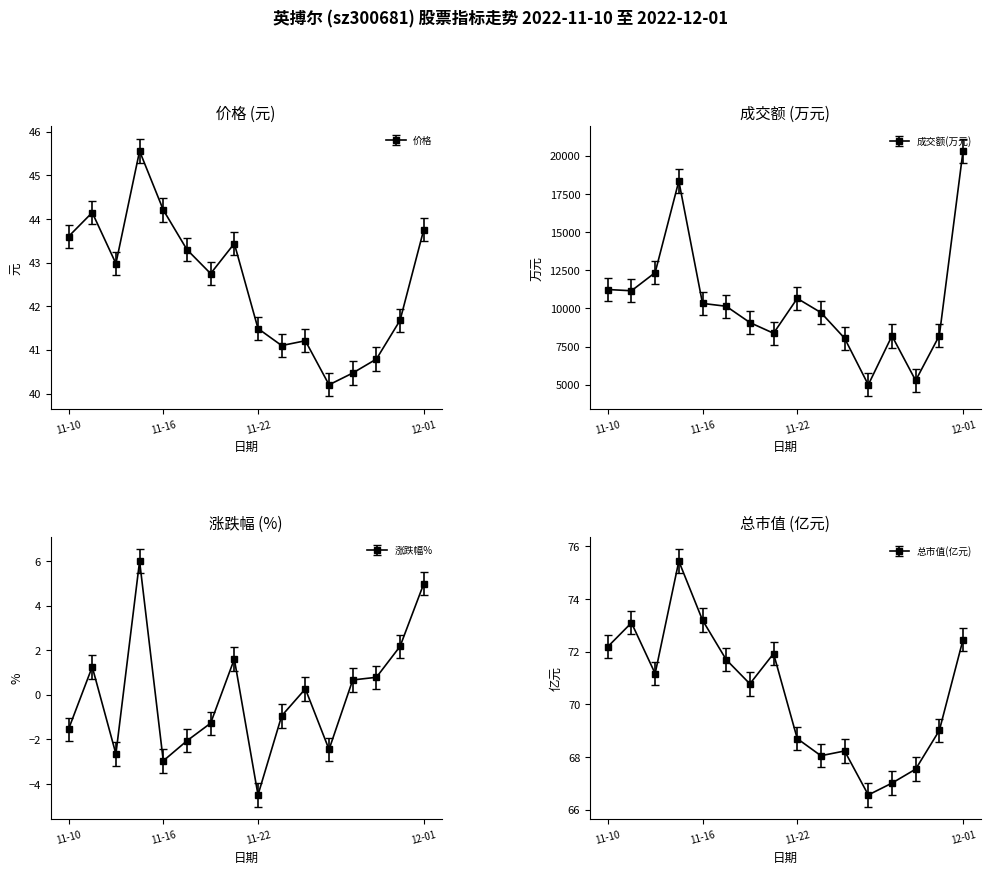

True or false: 总市值(亿元) and 价格 cross at least once.

False